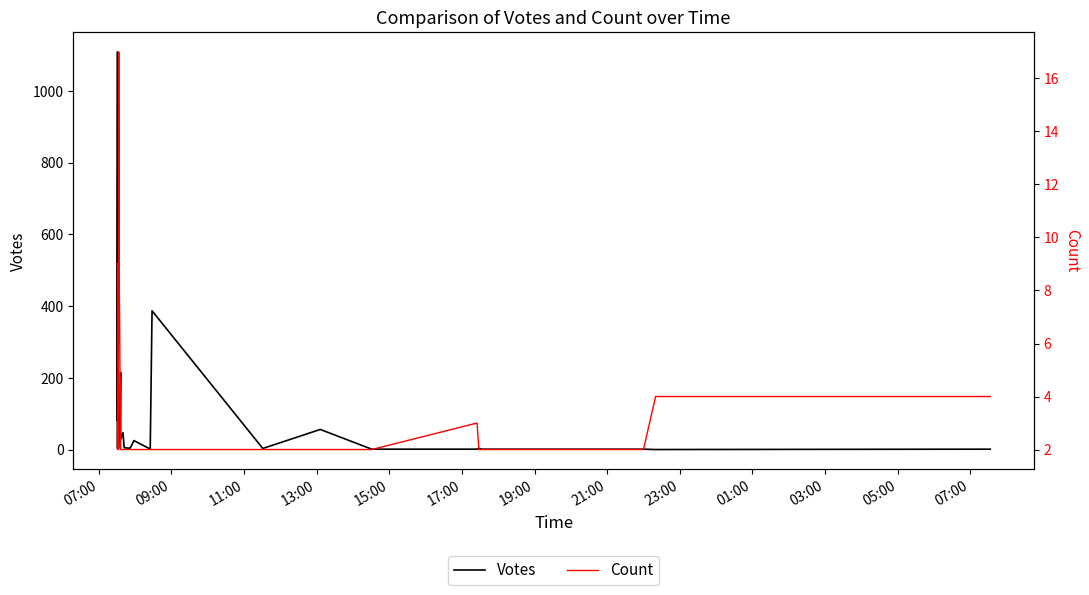

Which series has the largest total across all categories?

Votes